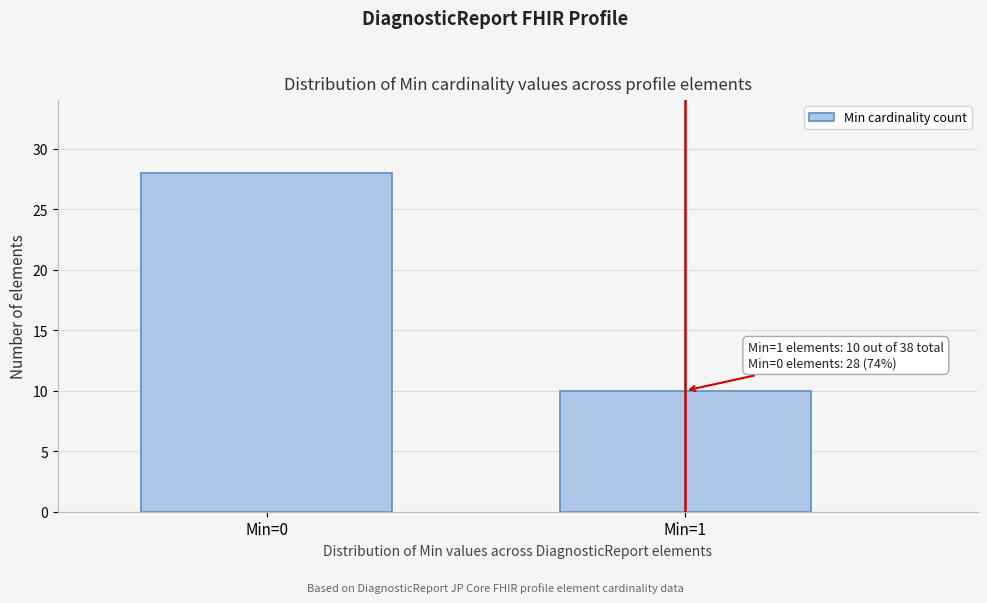

Reading right to left, transcribe all the data shown in this chart.

Min=1=10	Min=0=28